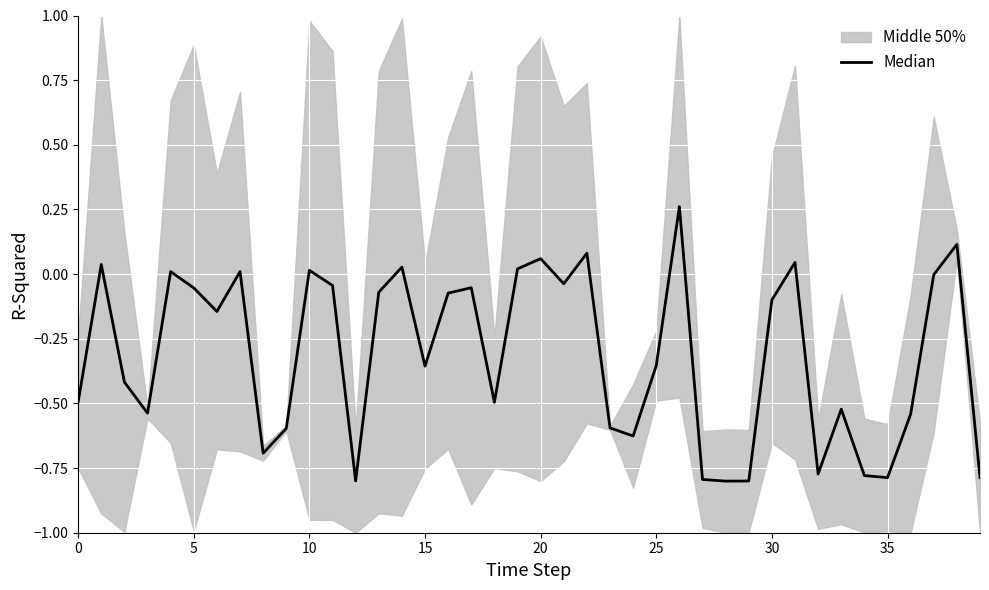

What is the change in value from 11 to 32?

-0.7